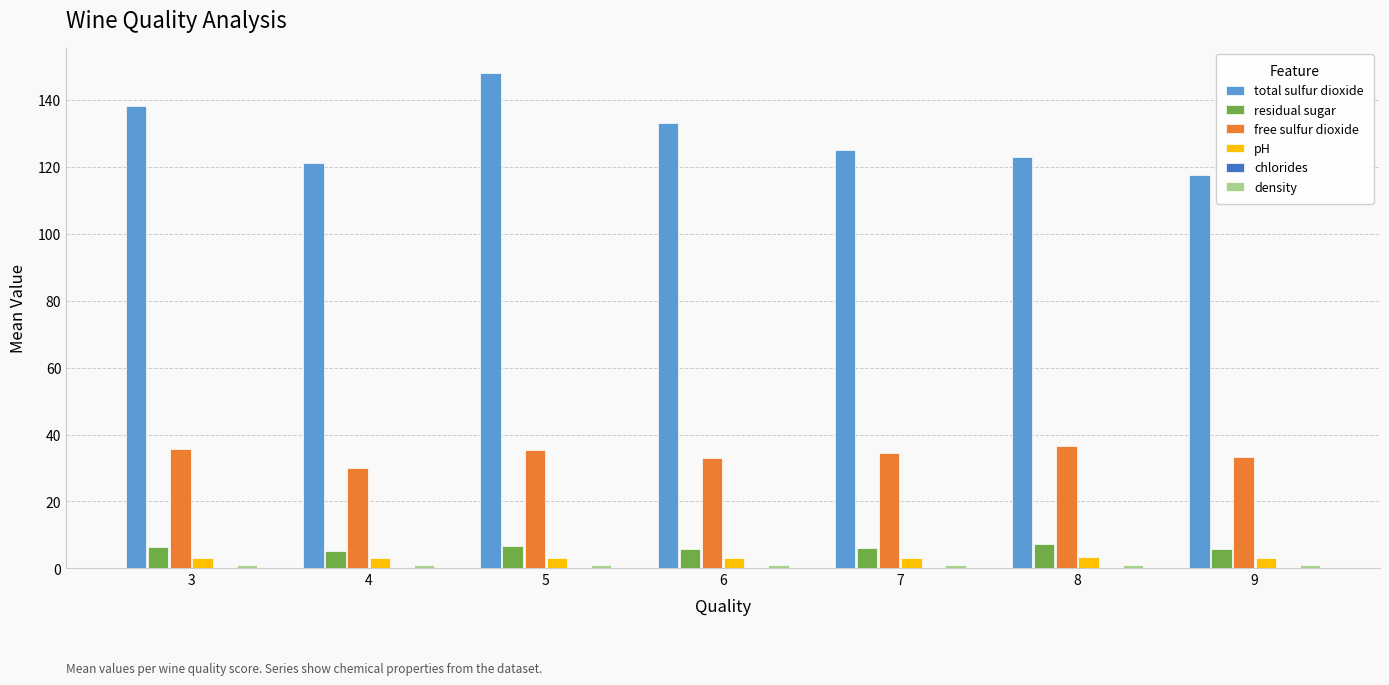

True or false: free sulfur dioxide has a value of 32.9 at 6.

True